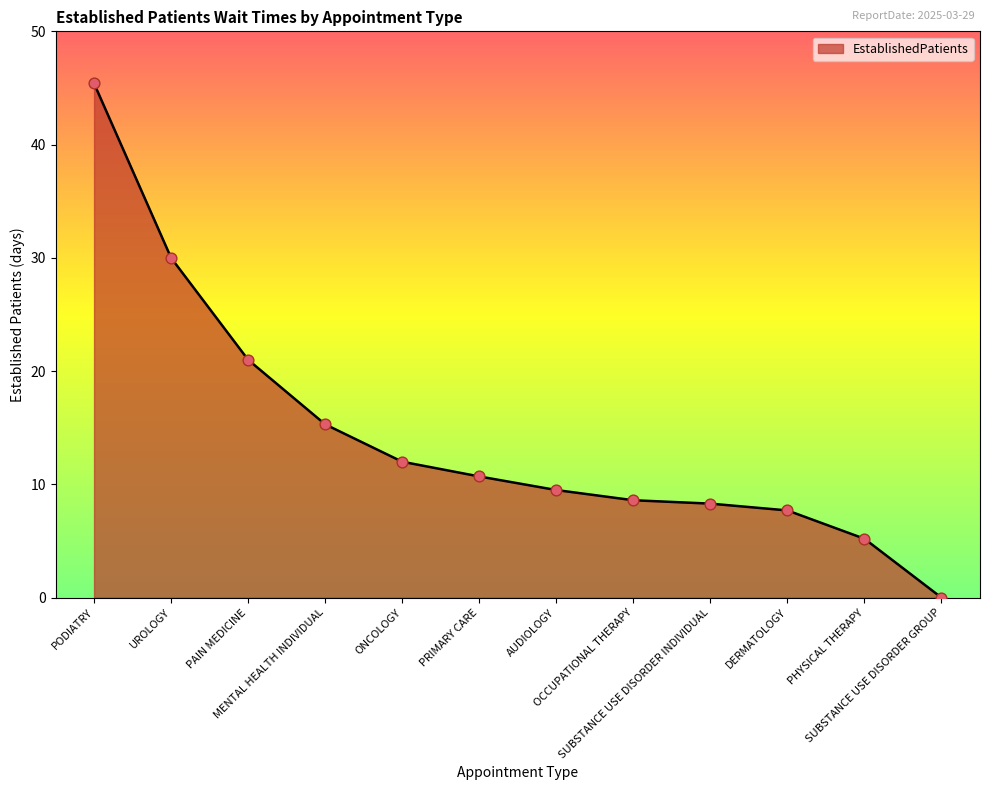

What is the maximum value shown in the chart?

45.4